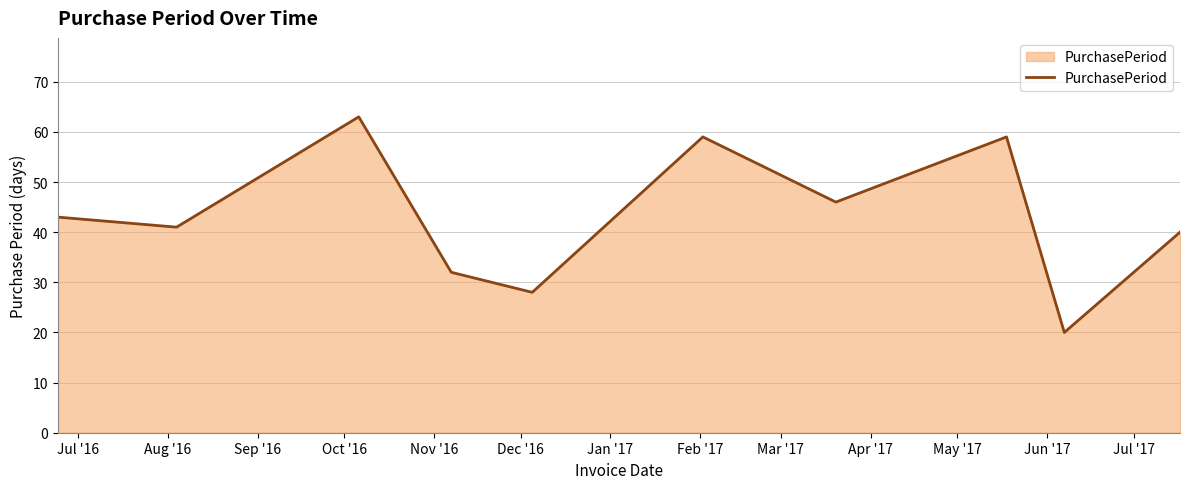

What is the minimum value shown in the chart?

20